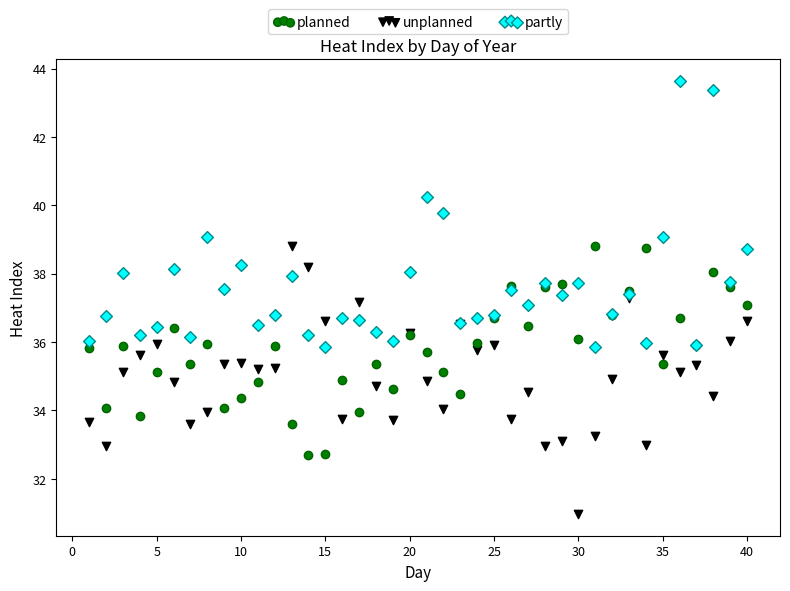

Which series contains the highest Y value?

partly